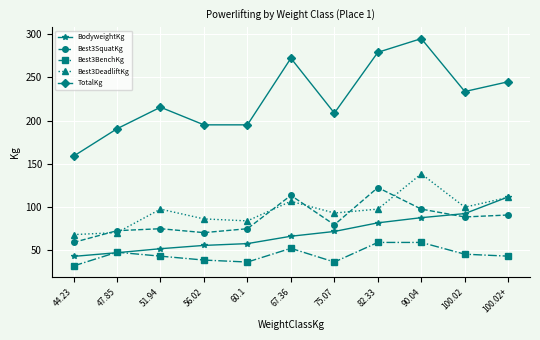

At which category is the sum across all series the highest?

90.04